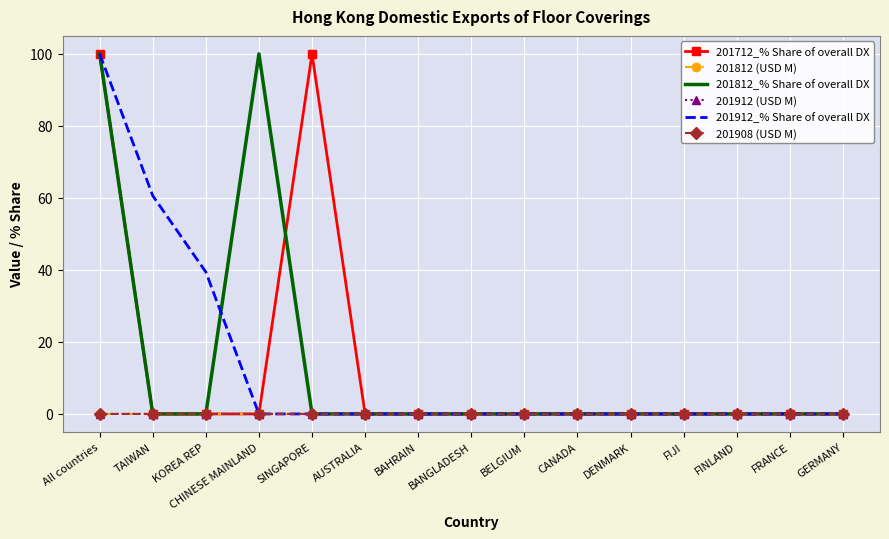

What is the greatest value displayed?

100.0